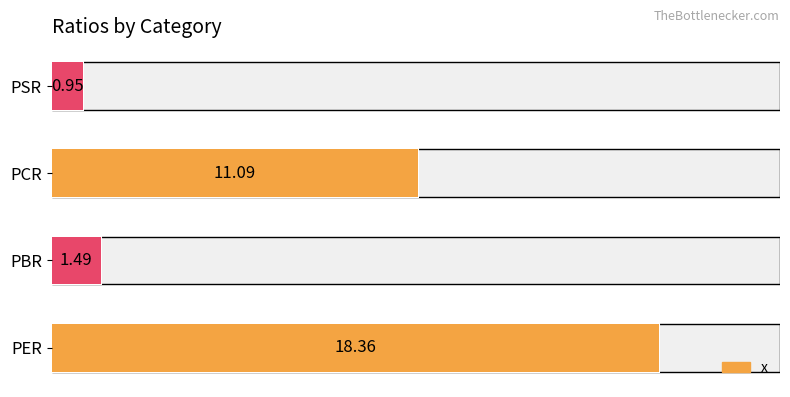

Are the bars horizontal?

Yes